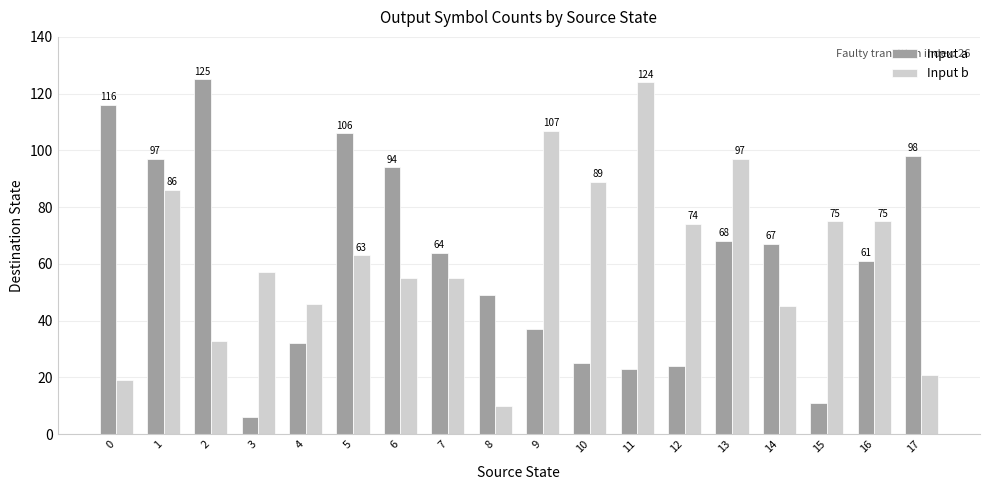

At 4, list the series in order from largest to smallest.

Input b, Input a